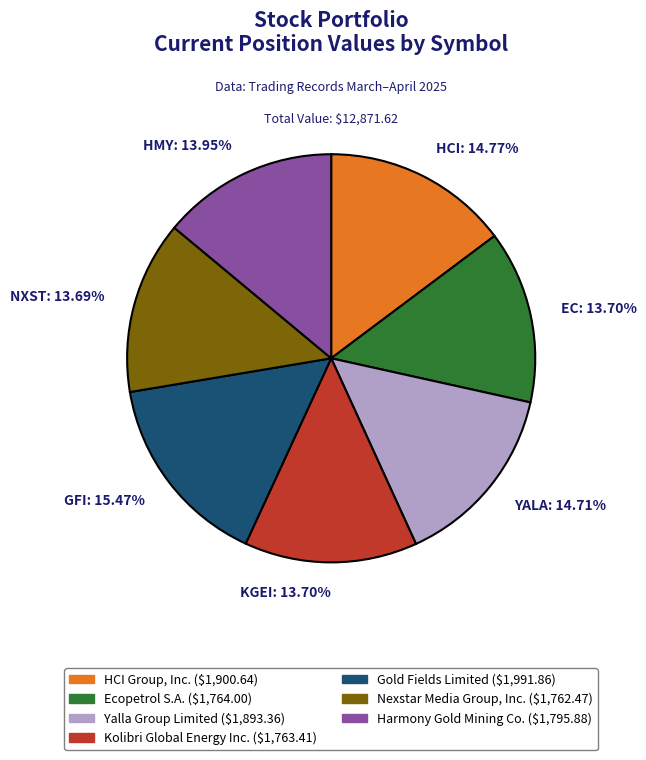

Does any single category account for the majority?

No